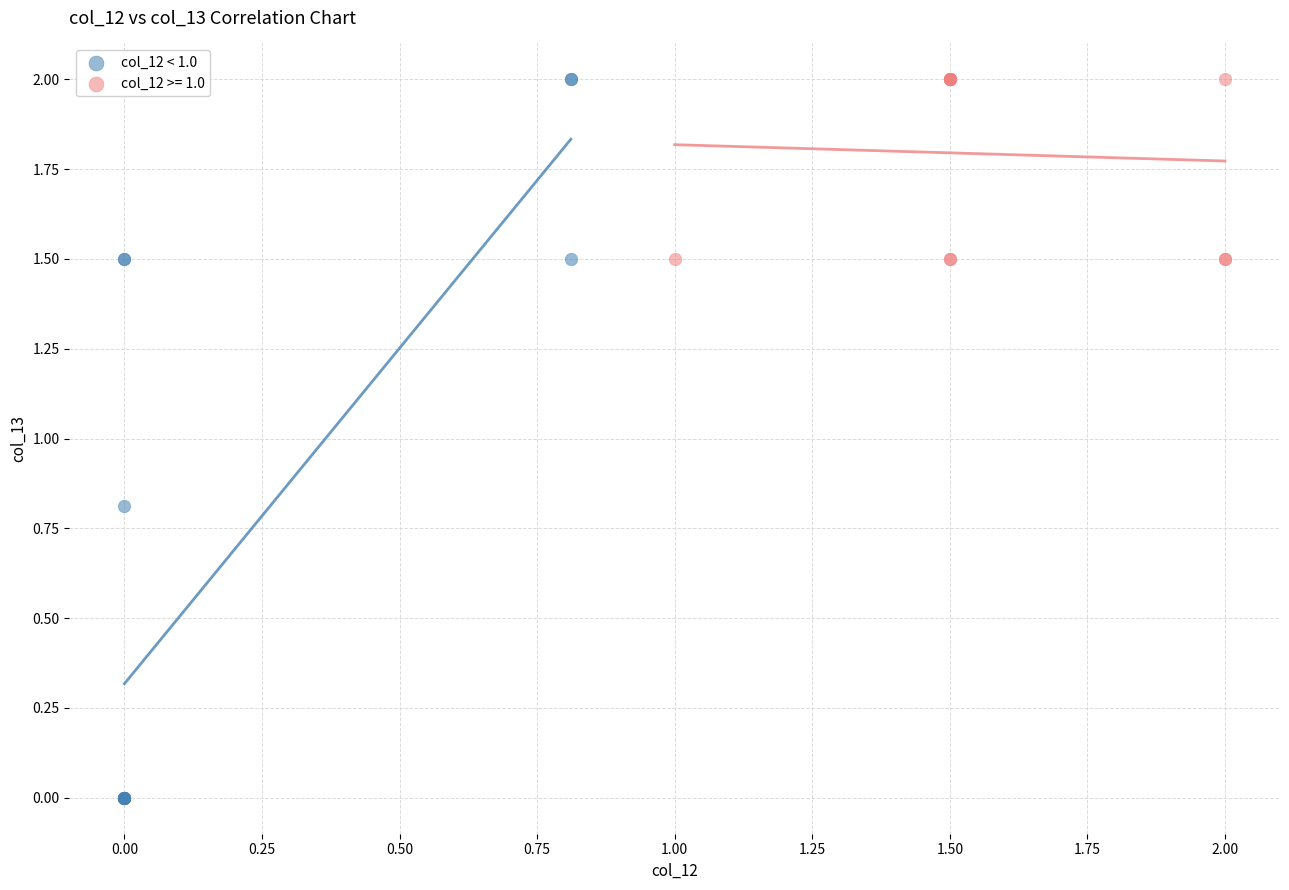

Which series has the largest Y range (max minus min)?

col_12 < 1.0